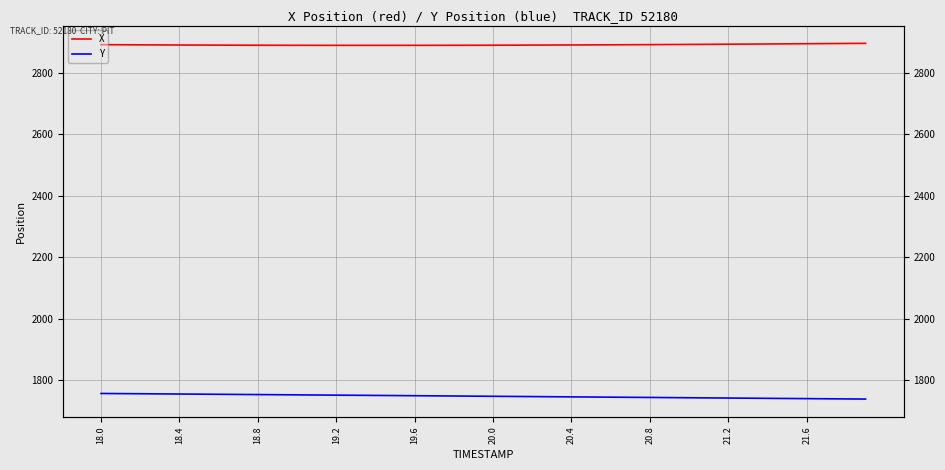

What are all the series names shown in the legend?

X, Y